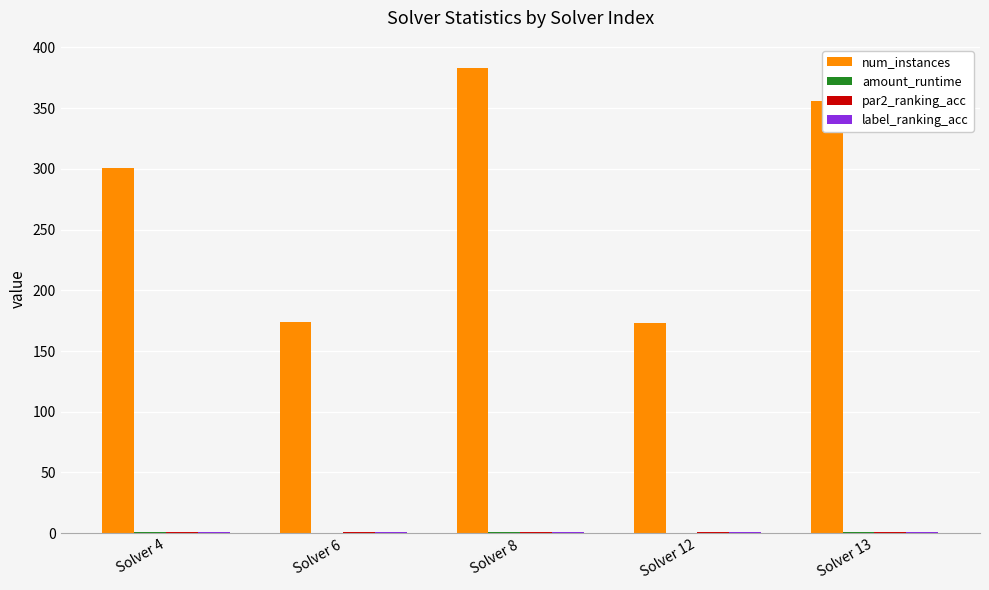

Which series has the largest range (max minus min)?

num_instances